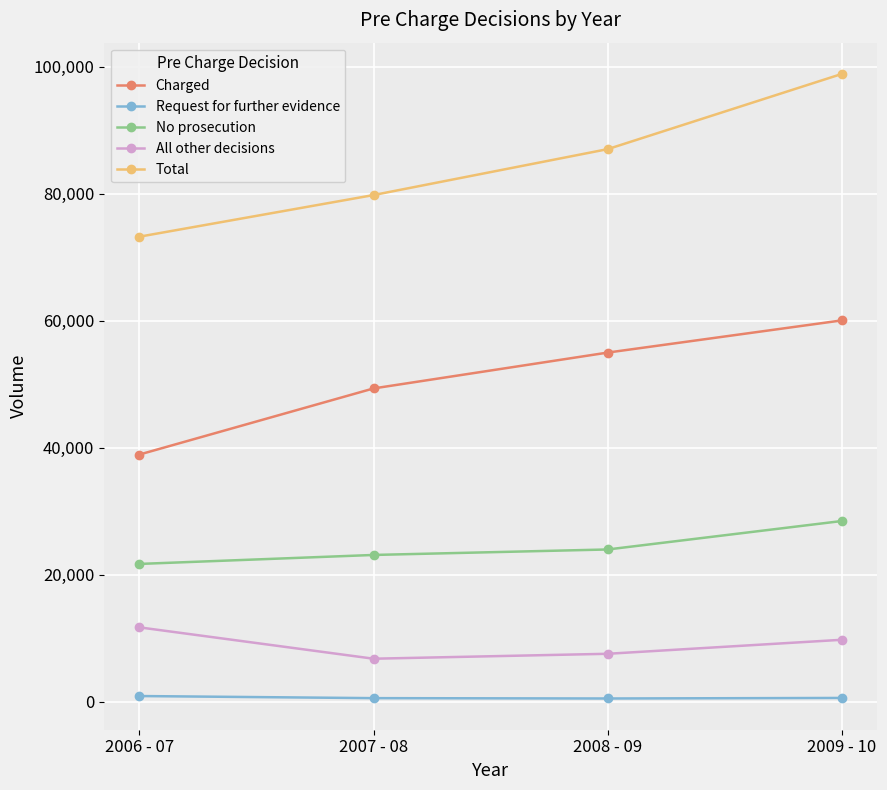

Which category has the highest value in the Total series?

2009 - 10